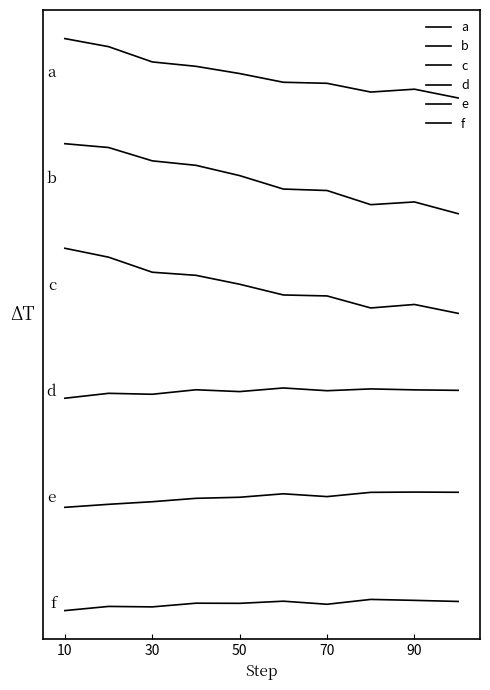

Does the chart display data point markers on the line(s)?

No